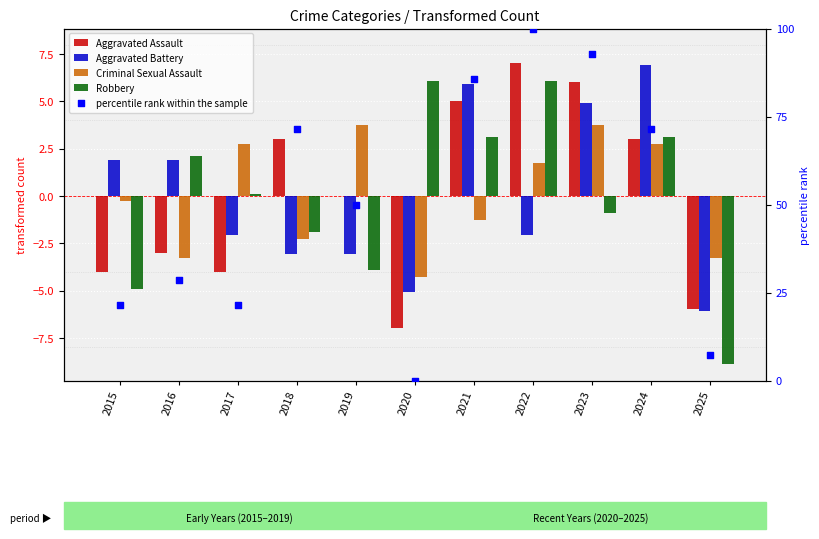

Which series has the largest total across all categories?

percentile rank within the sample